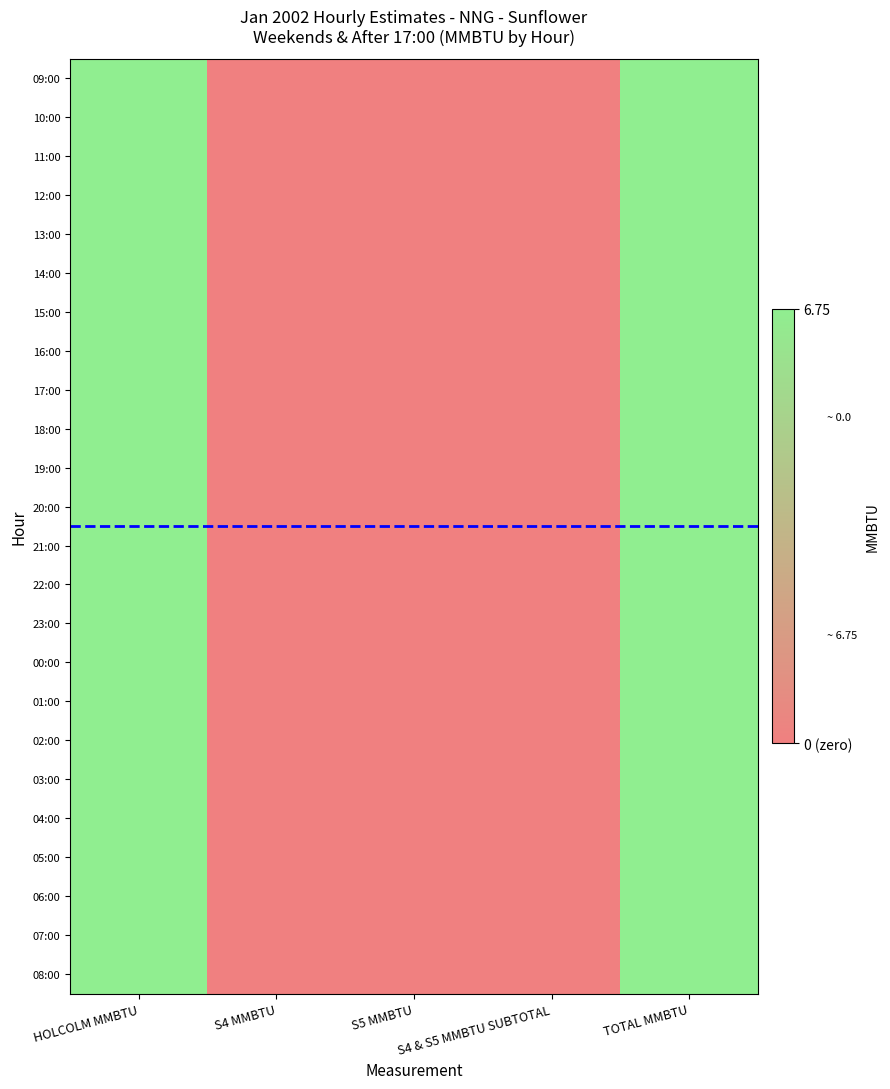

Which series changed the most between HOLCOLM MMBTU and TOTAL MMBTU?

09:00